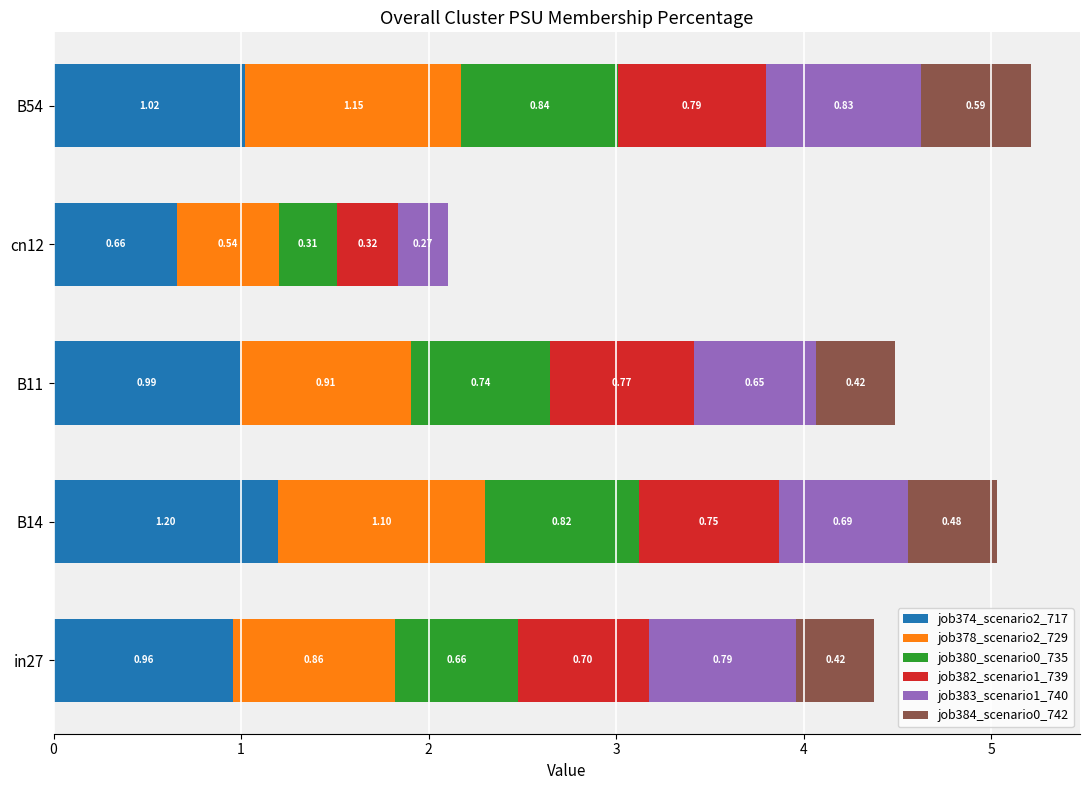

At which category is the sum across all series the highest?

B54